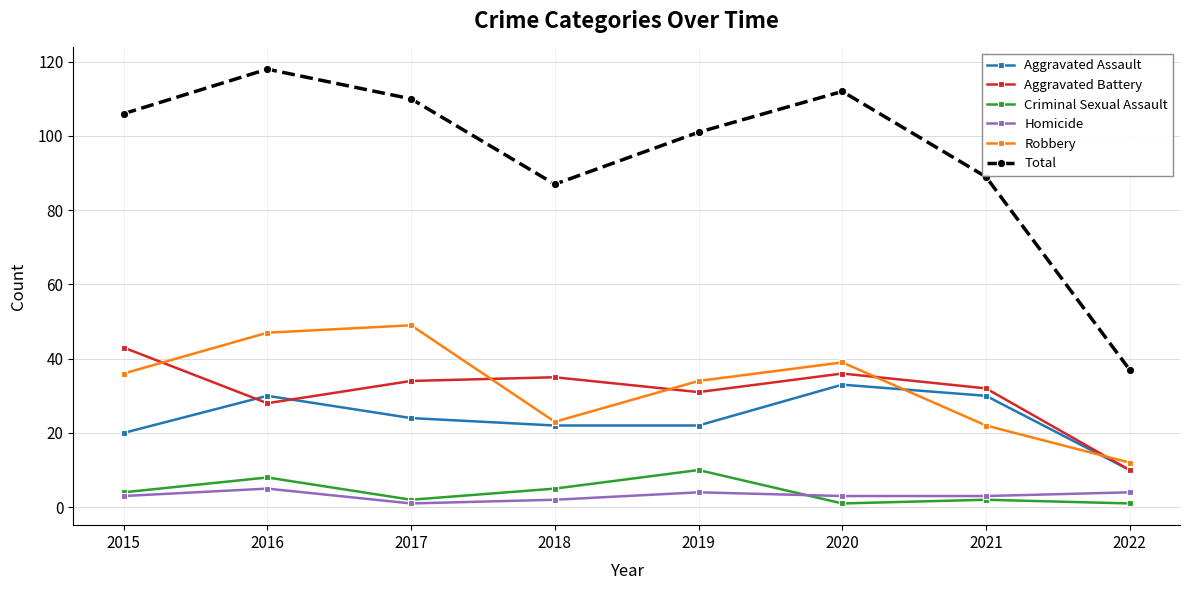

At which category is the sum across all series the highest?

2016